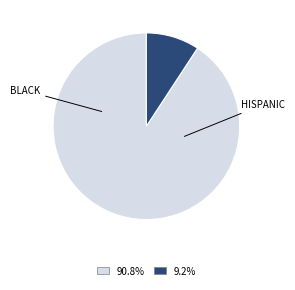

Is there a majority slice in this chart?

Yes